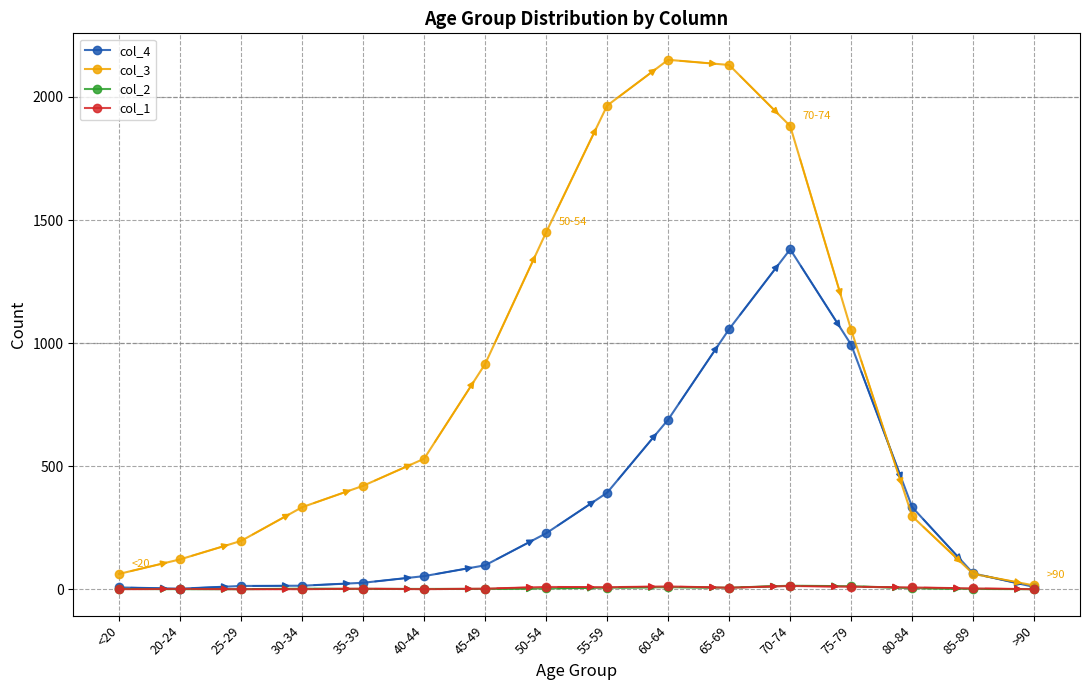

What position from the left is <20?

1